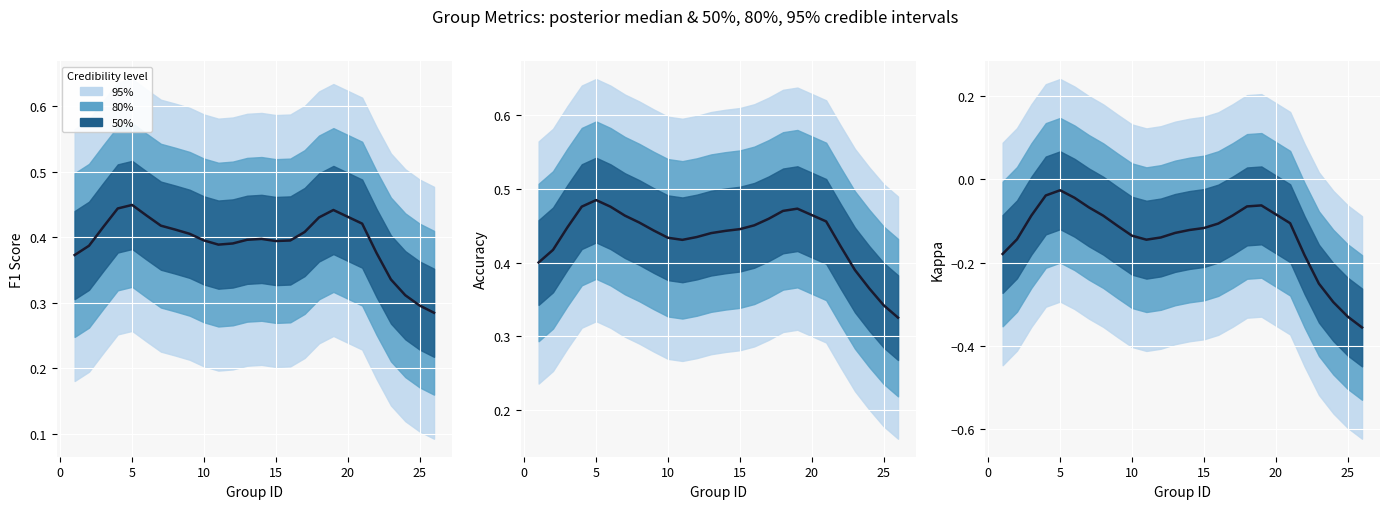

How many points are higher than both their immediate neighbors (excluding endpoints)?

2